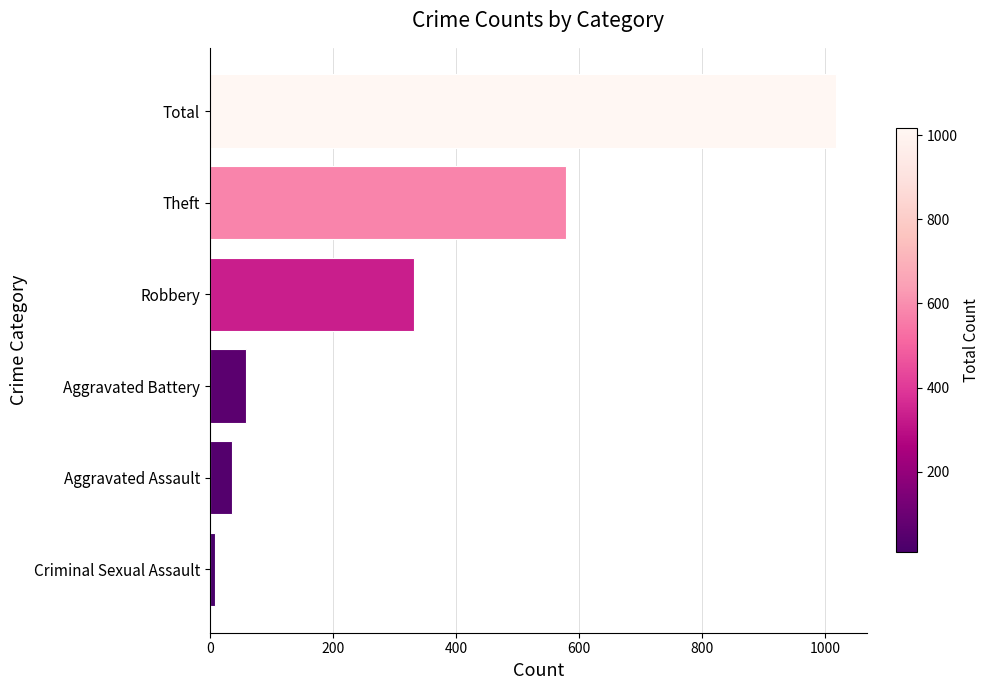

Rank the categories by value from lowest to highest.

Criminal Sexual Assault, Aggravated Assault, Aggravated Battery, Robbery, Theft, Total